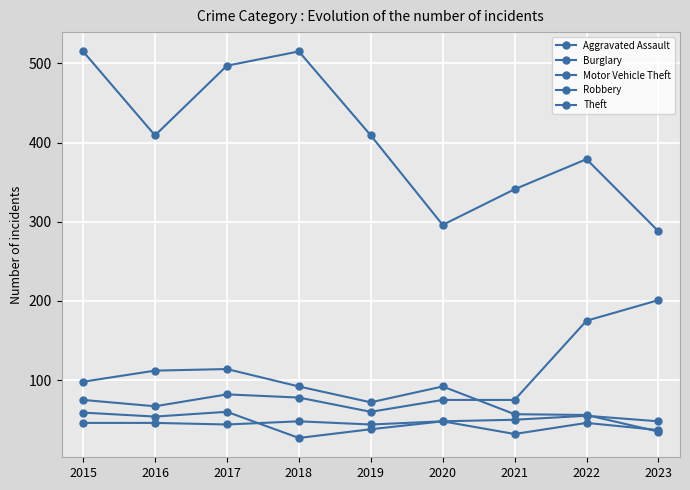

How many categories are shown in the chart?

9